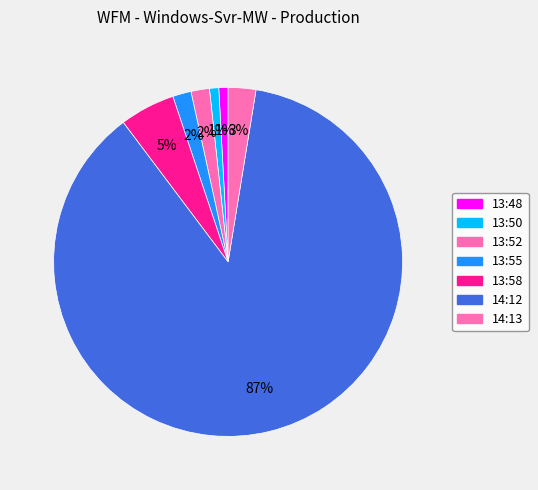

What is the largest slice in the pie chart?

14:12